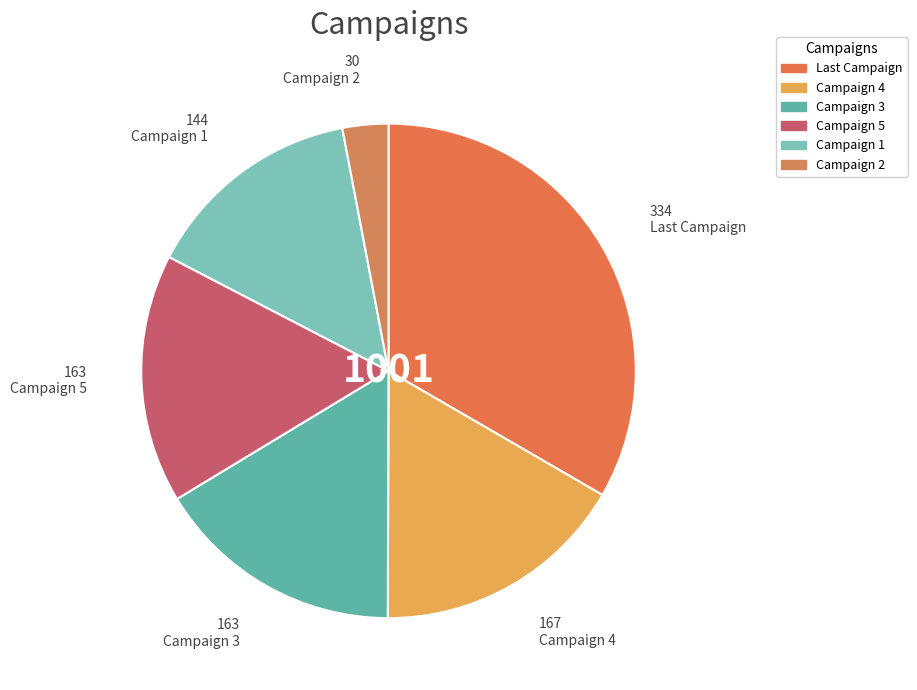

How many segments does this pie chart have?

6